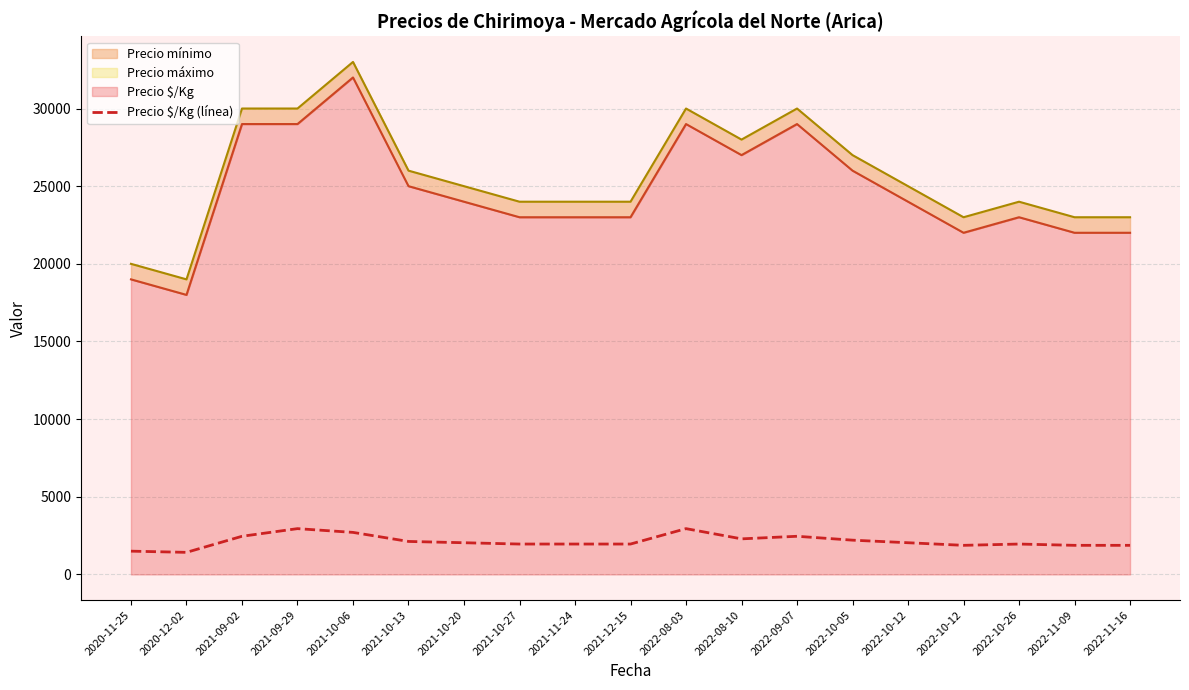

What is the value of the 14th point from the left?

2208